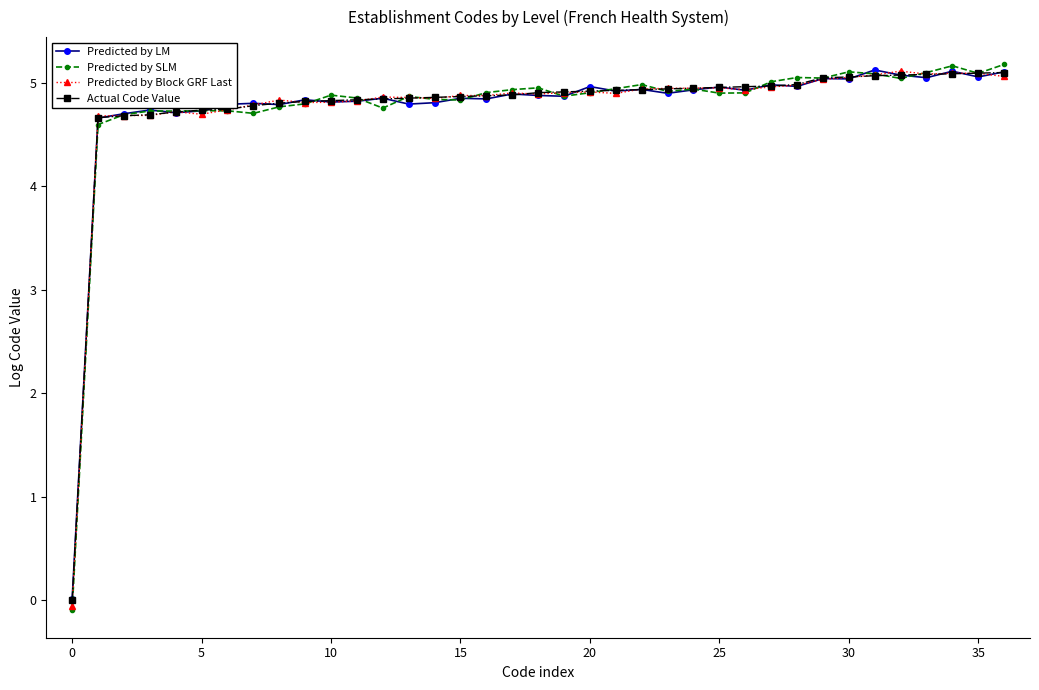

True or false: Predicted by Block GRF Last has more than 1 points higher than both neighbors.

True